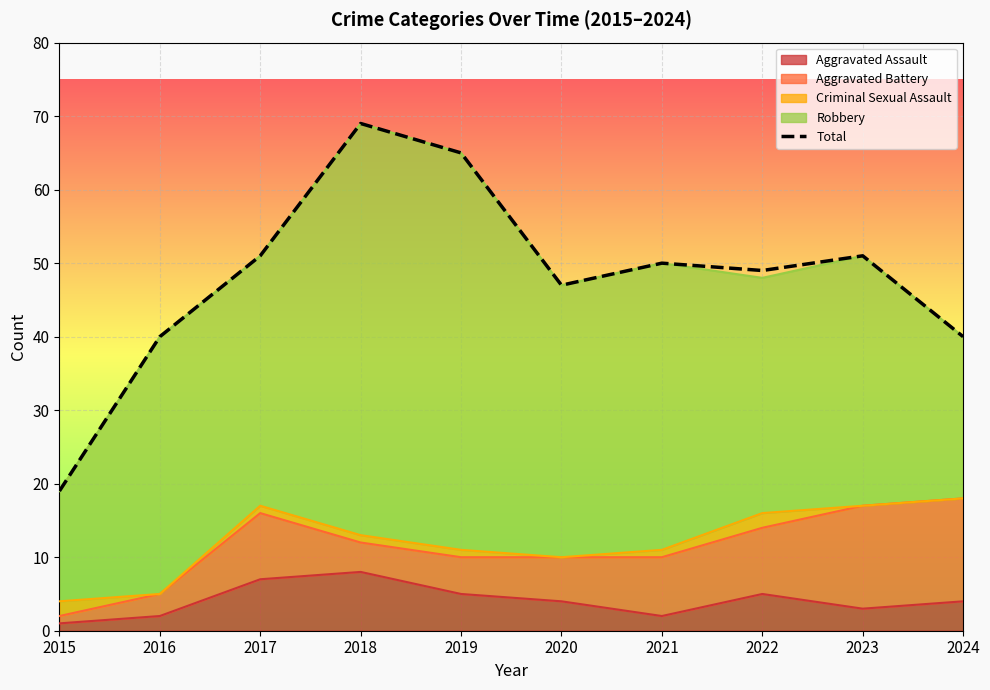

What is the sum of the values at 2015 and 2016?

59